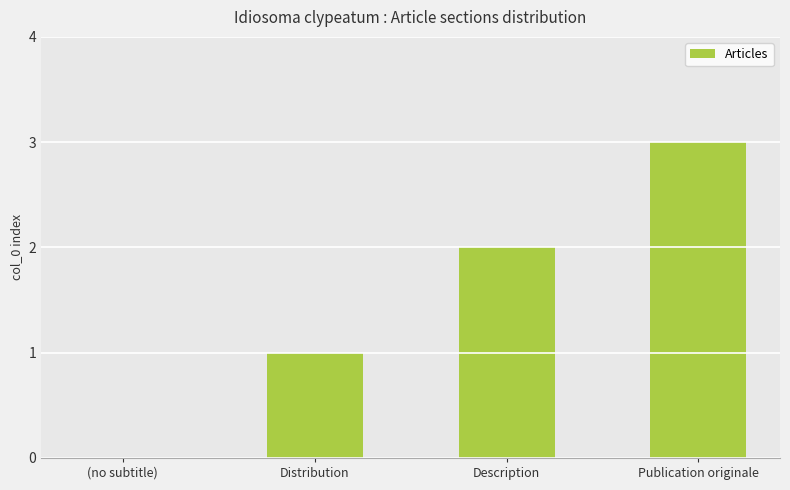

What is the sum of all values?

6